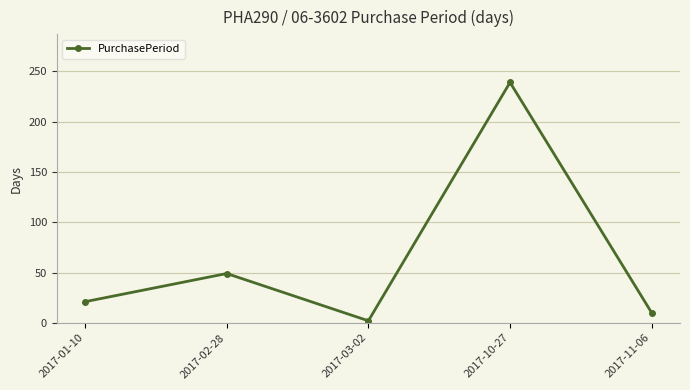

How many interior local peaks (higher than both neighbors) does the data have?

2